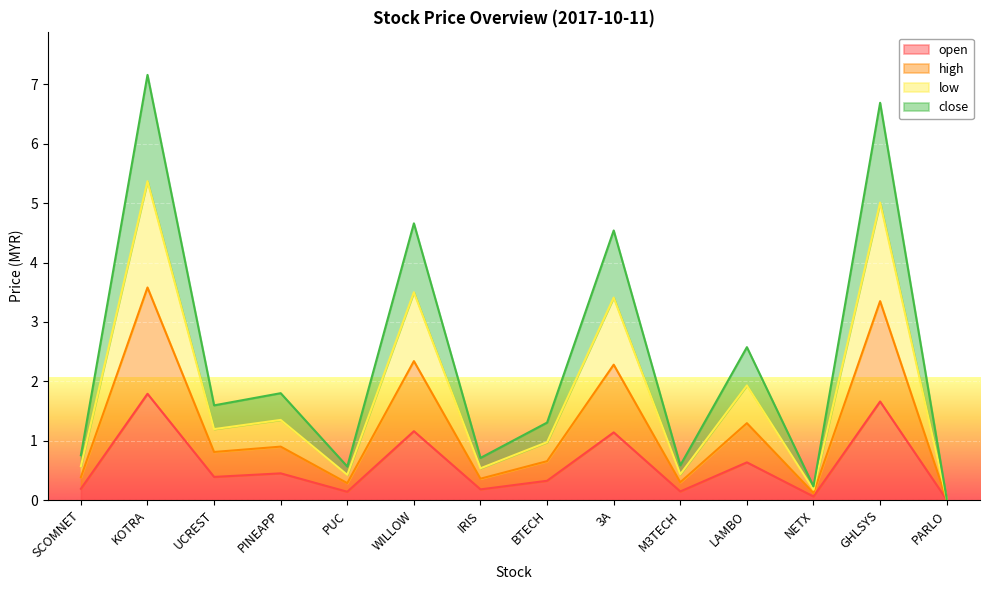

True or false: open has more than 2 points higher than both neighbors.

True